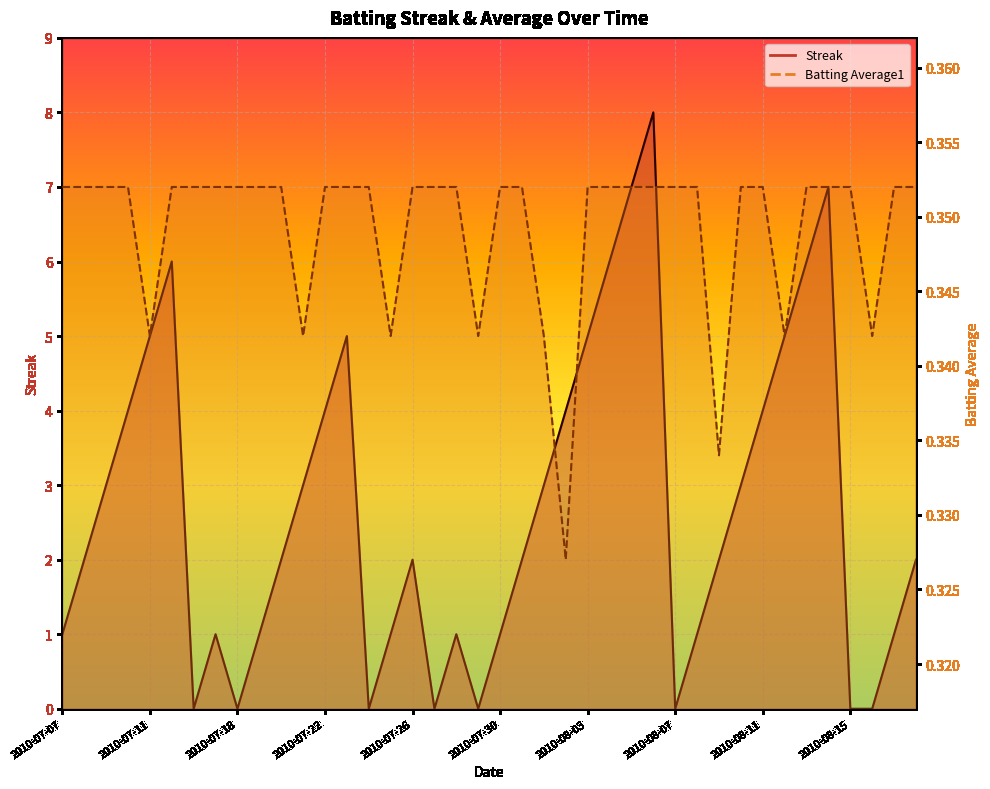

At how many categories does at least one series exceed 1?

24